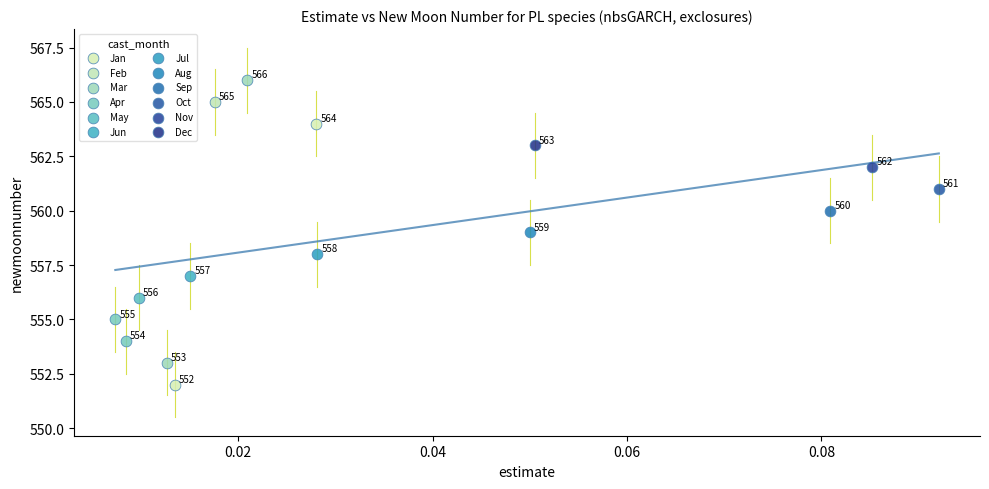

Which series reaches the minimum Y coordinate?

Jan